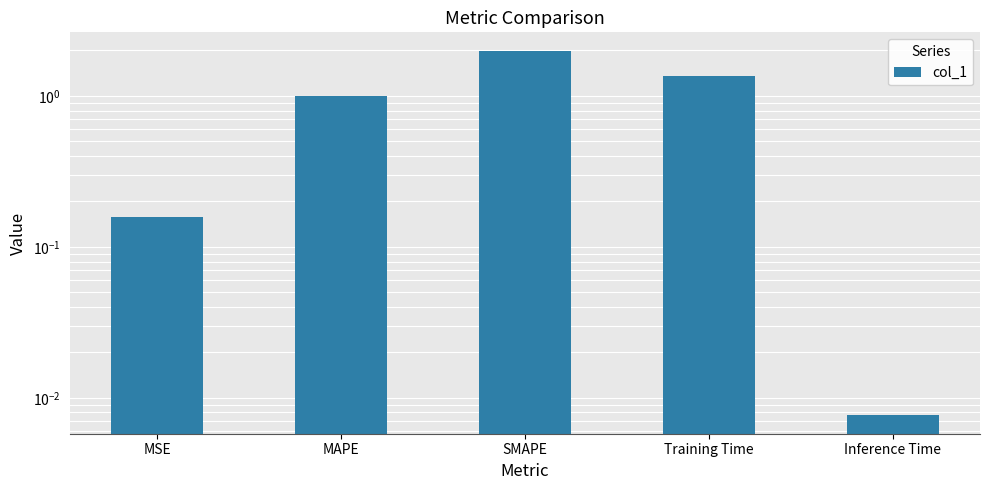

Reading right to left, transcribe all the data shown in this chart.

0.0	1.4	2.0	1.0	0.2